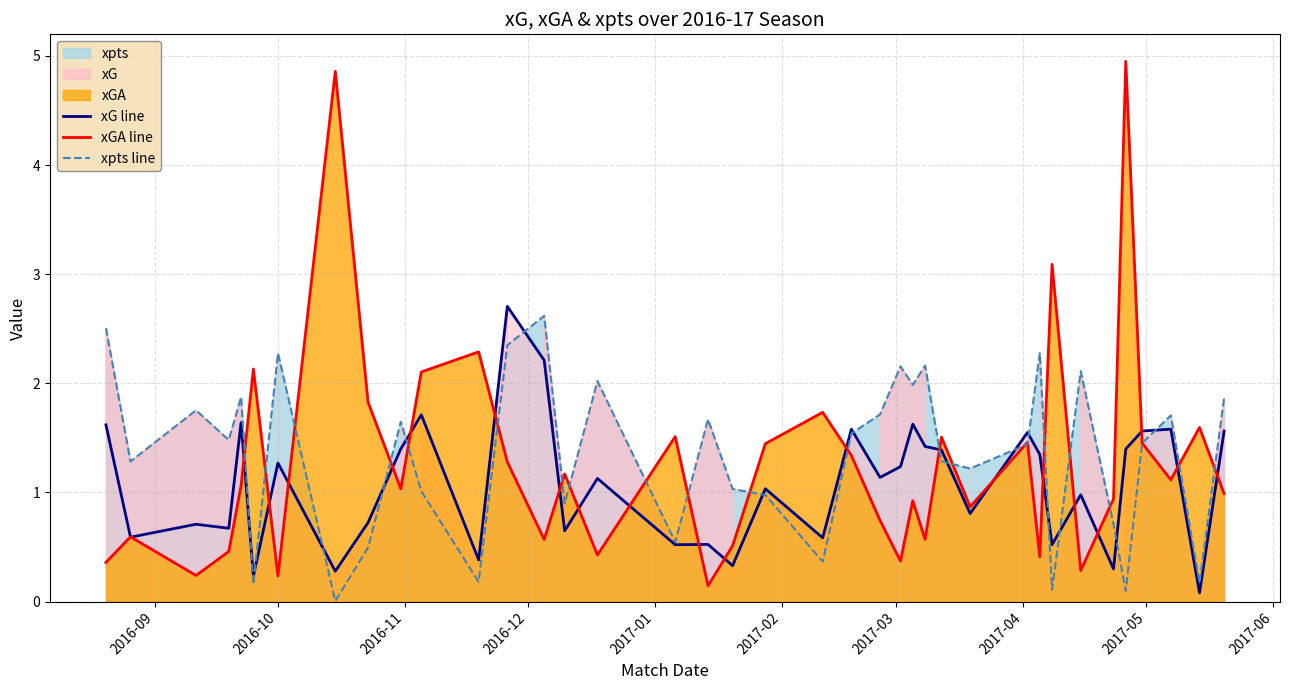

What is the difference between the maximum and minimum values in the xGA line series?

4.8